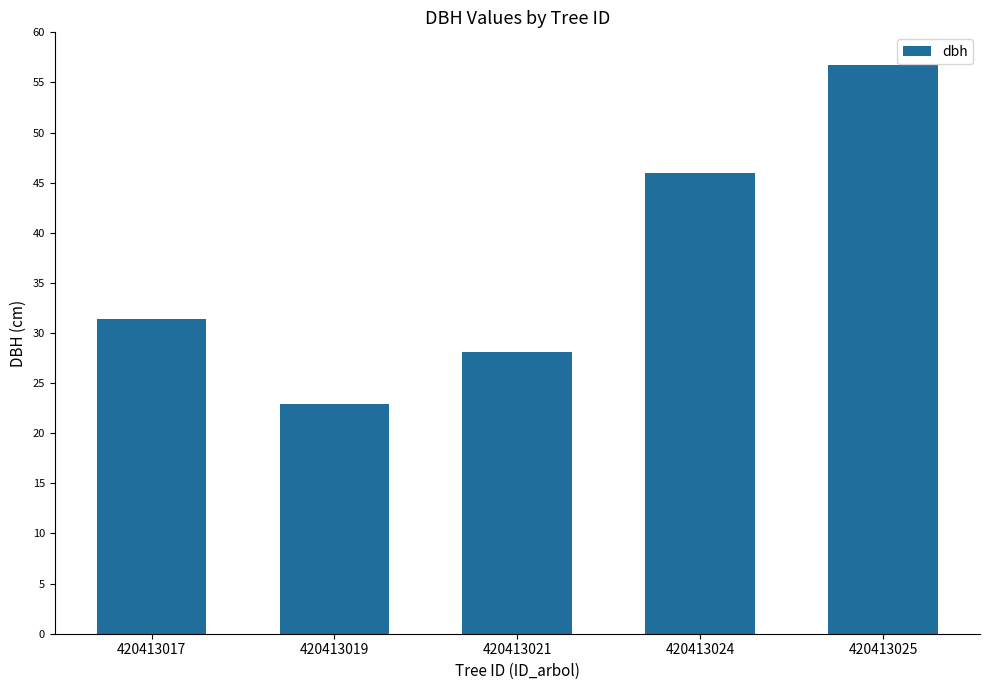

How many bars are there in total?

5